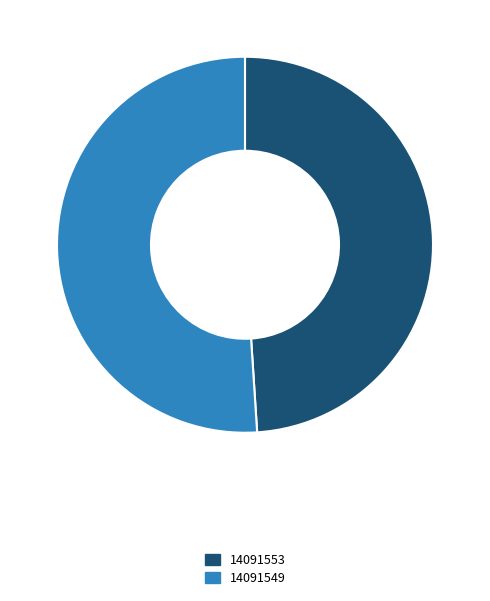

Which slice is the smallest?

14091553